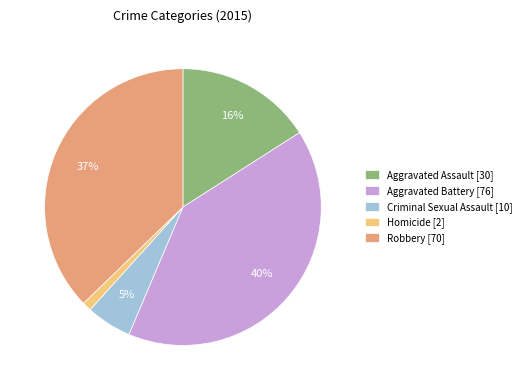

To the nearest percent, what is the average slice percentage?

20%